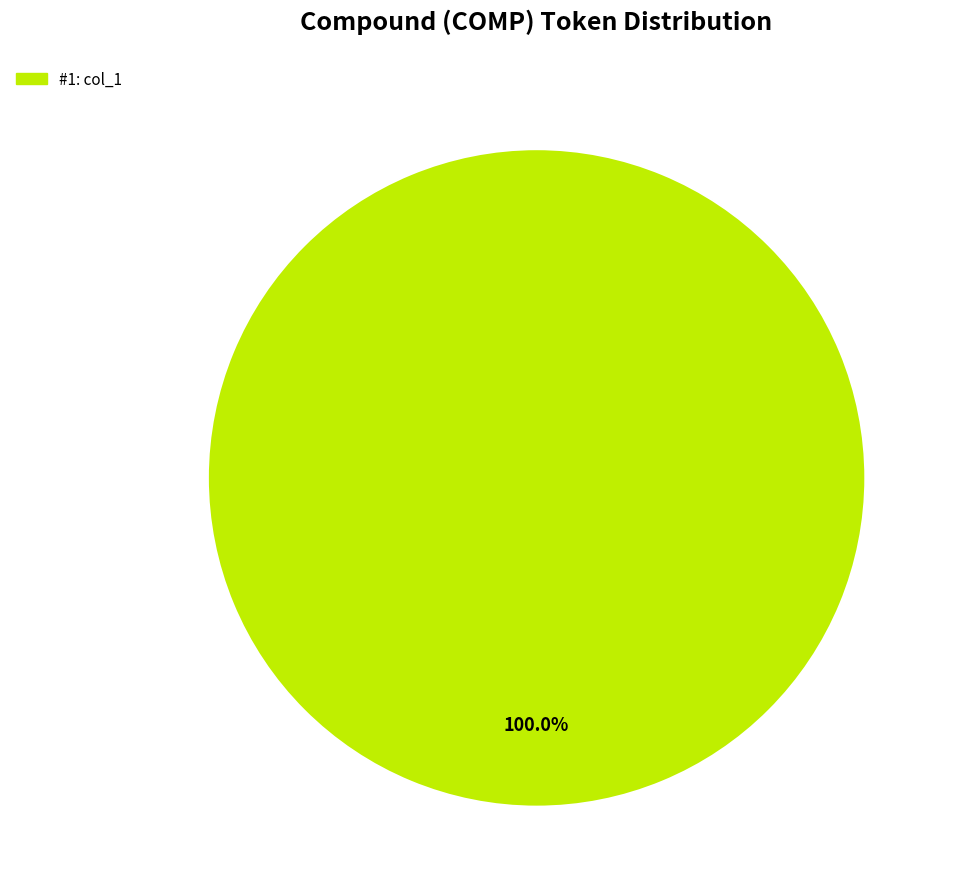

Is there a majority slice in this chart?

Yes